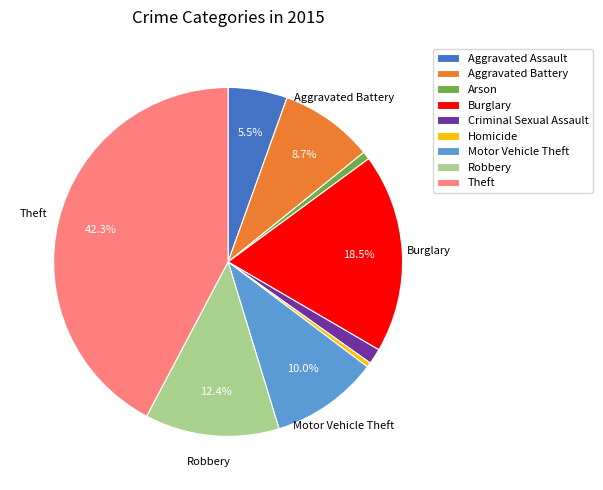

Combined, do Motor Vehicle Theft and Aggravated Assault account for over 50%?

No